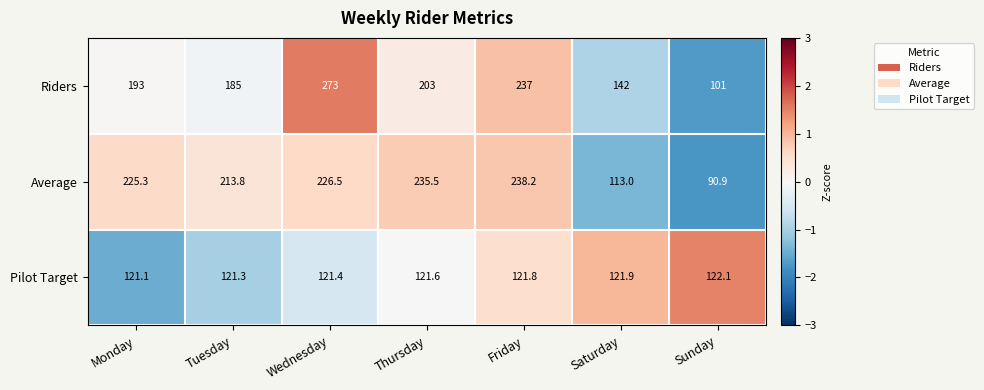

How many distinct data groups are displayed?

3